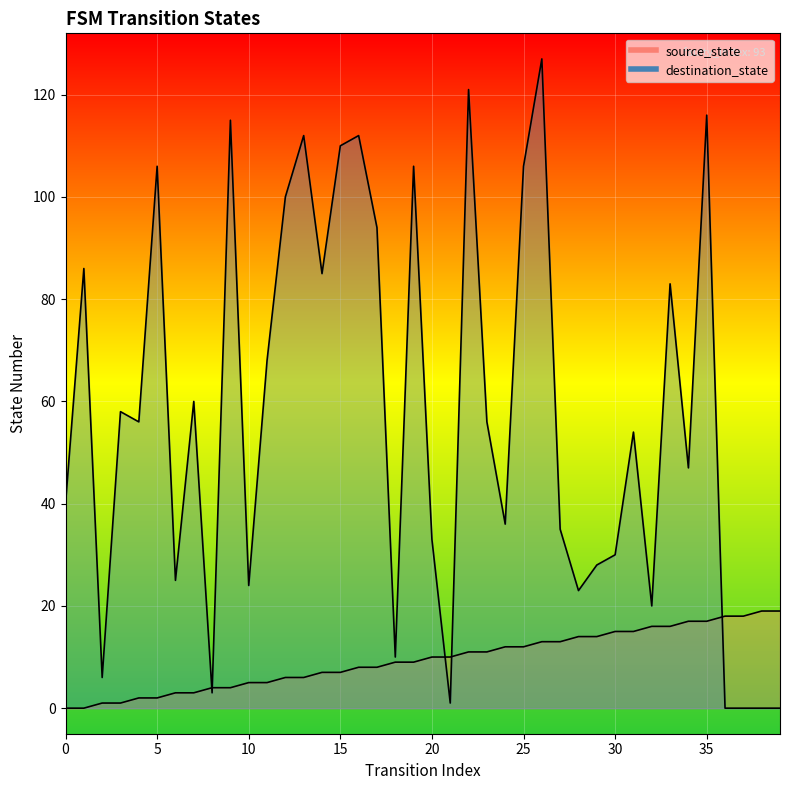

Which series contains the highest Y value?

destination_state